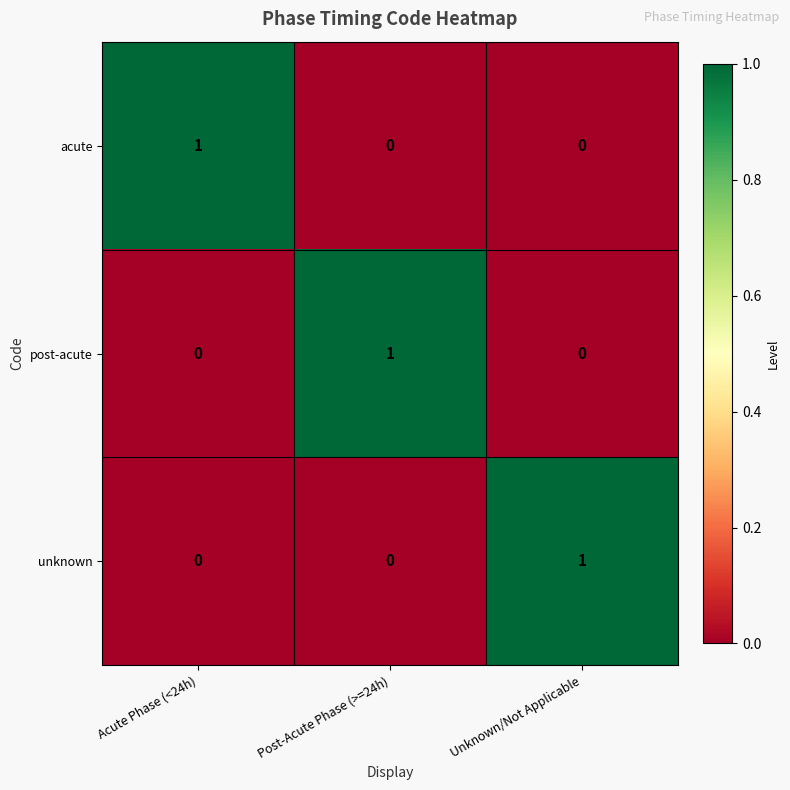

Reading left to right, extract all data points from this chart.

acute: Acute Phase (<24h)=1	Post-Acute Phase (>=24h)=0	Unknown/Not Applicable=0
post-acute: Acute Phase (<24h)=0	Post-Acute Phase (>=24h)=1	Unknown/Not Applicable=0
unknown: Acute Phase (<24h)=0	Post-Acute Phase (>=24h)=0	Unknown/Not Applicable=1